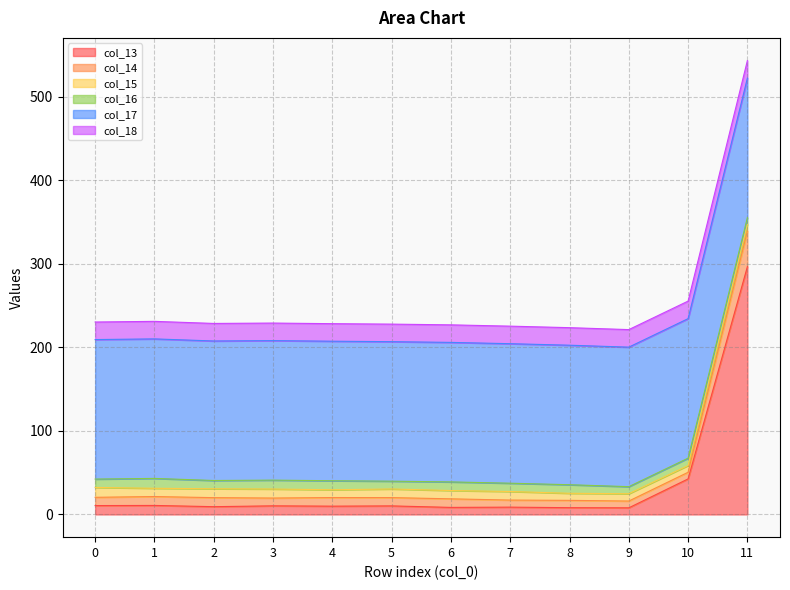

At which category is the sum across all series the highest?

11